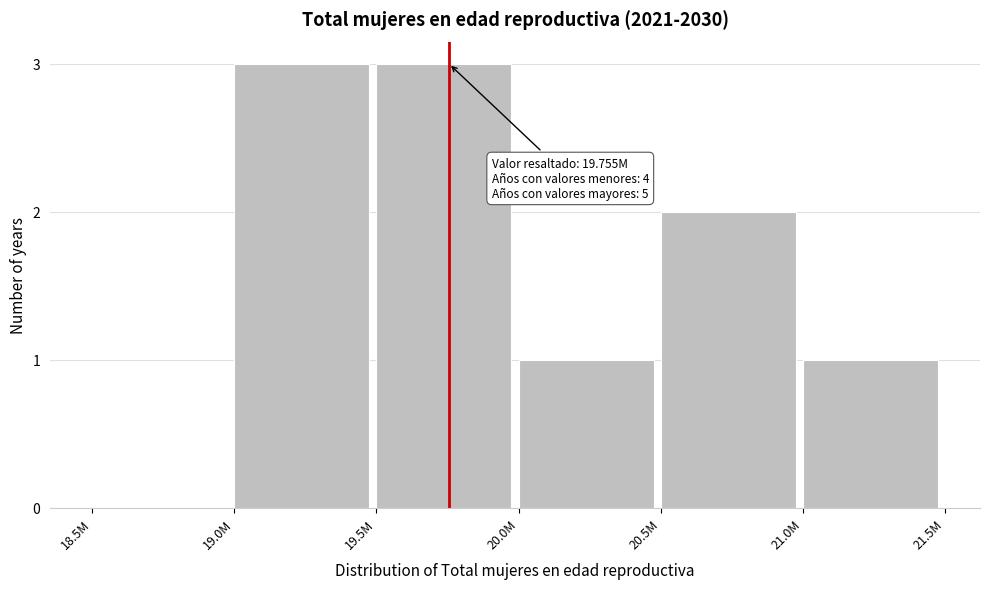

Reading left to right, list all the values displayed in this chart.

18.5M=0	19.0M=3	19.5M=3	20.0M=1	20.5M=2	21.0M=1